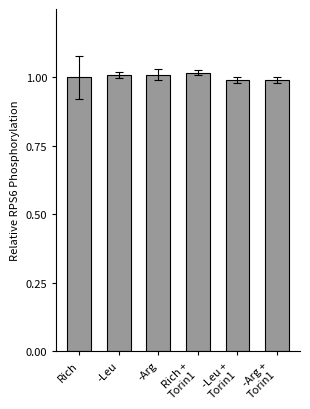

How many bars are there in total?

6